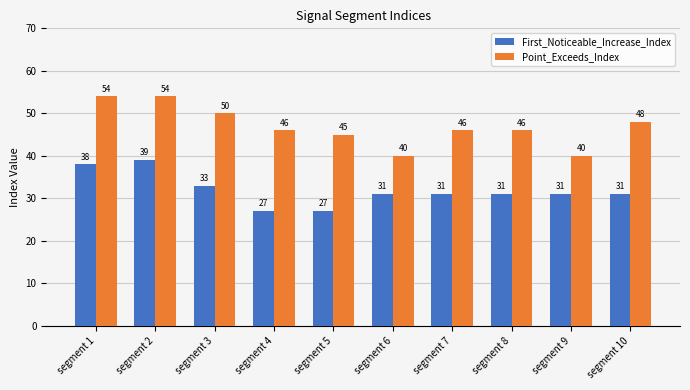

Reading left to right, transcribe all the data shown in this chart.

First_Noticeable_Increase_Index: segment 1=38	segment 2=39	segment 3=33	segment 4=27	segment 5=27	segment 6=31	segment 7=31	segment 8=31	segment 9=31	segment 10=31
Point_Exceeds_Index: segment 1=54	segment 2=54	segment 3=50	segment 4=46	segment 5=45	segment 6=40	segment 7=46	segment 8=46	segment 9=40	segment 10=48